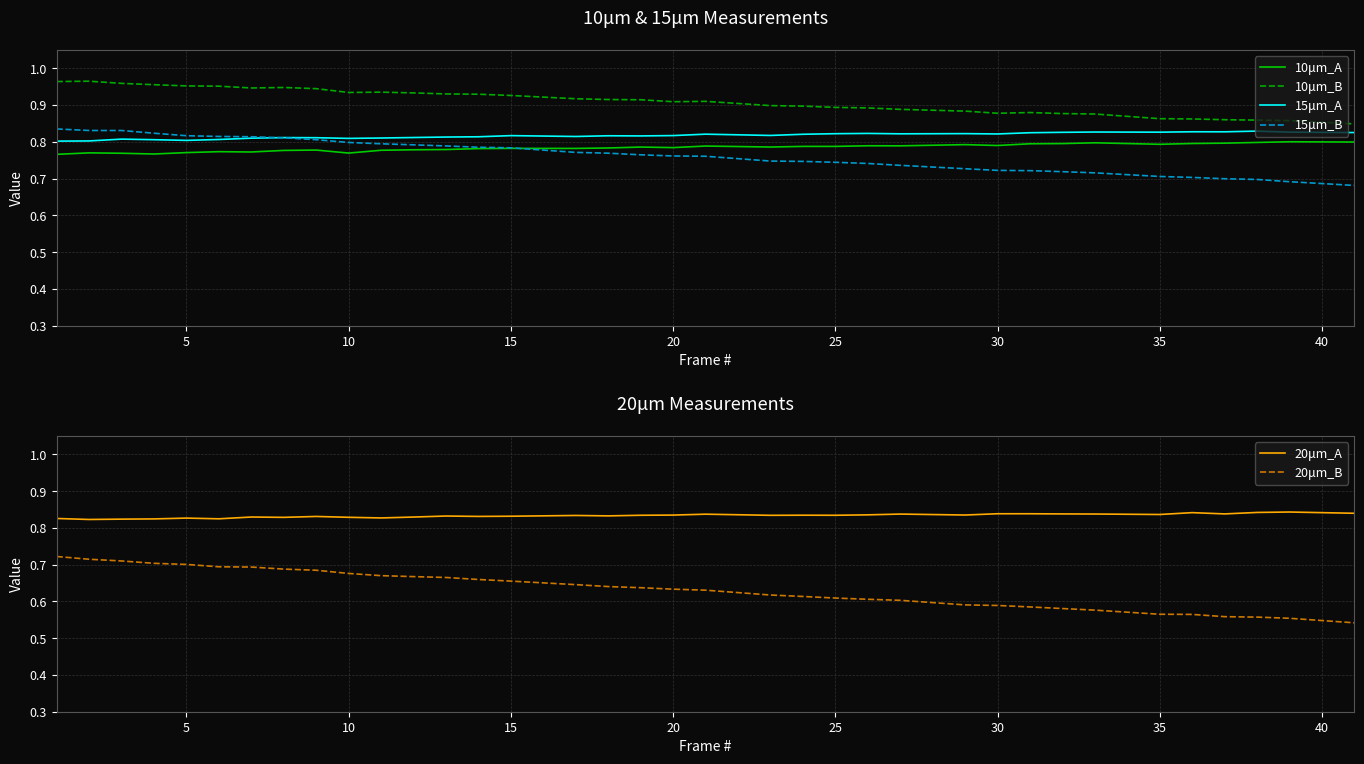

The 10μm_A series shows 0.8 at 35. True or false?

True